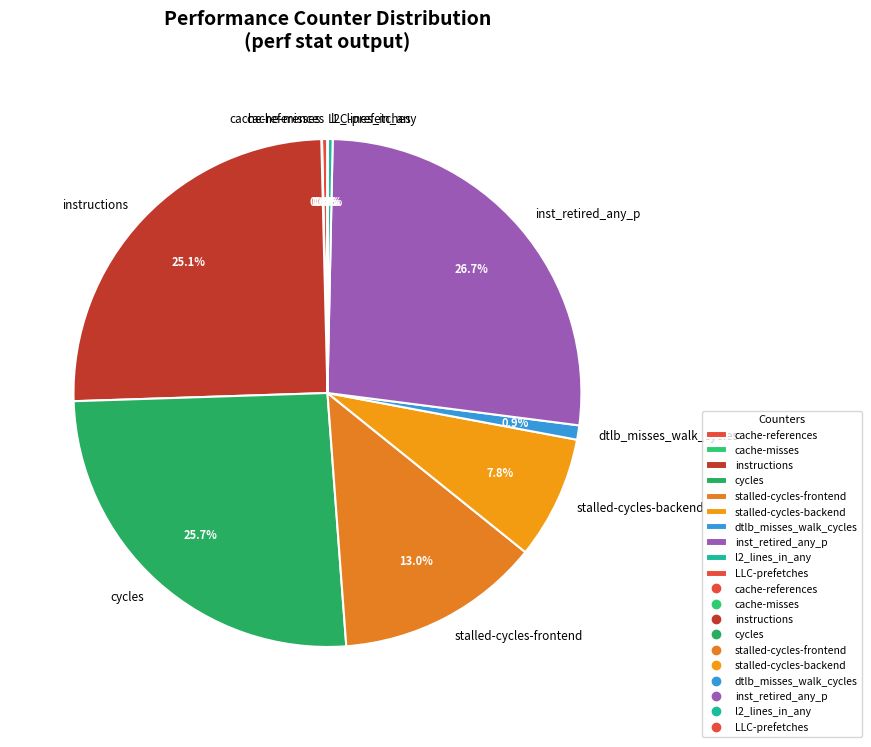

Do dtlb_misses_walk_cycles and stalled-cycles-backend together represent more than half of the pie?

No